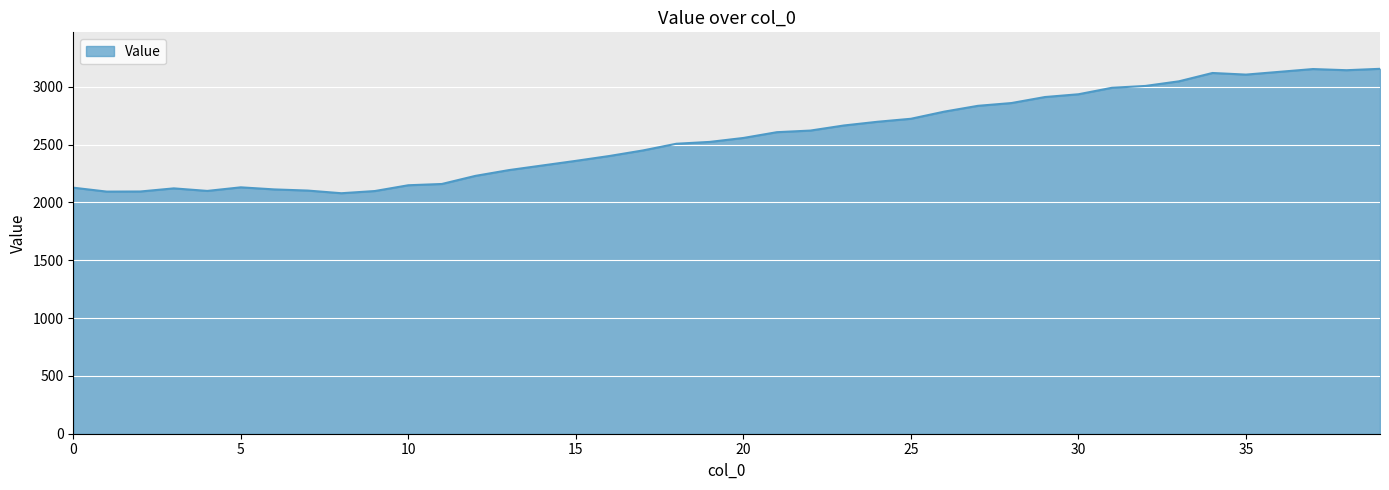

Does the chart have visible grid lines?

Yes